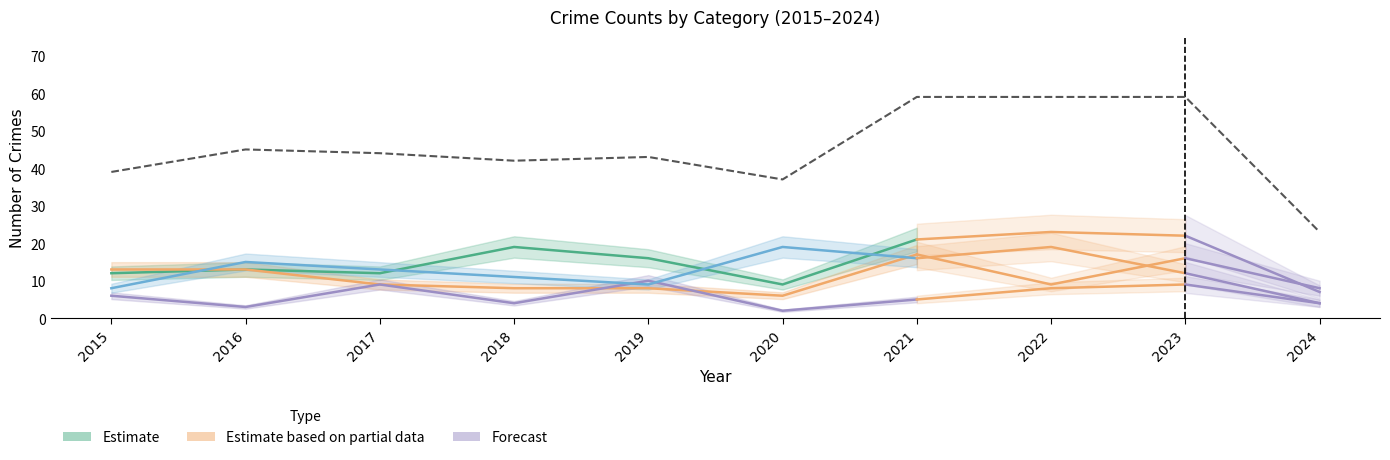

How many interior local peaks does the Criminal Sexual Assault series have?

3